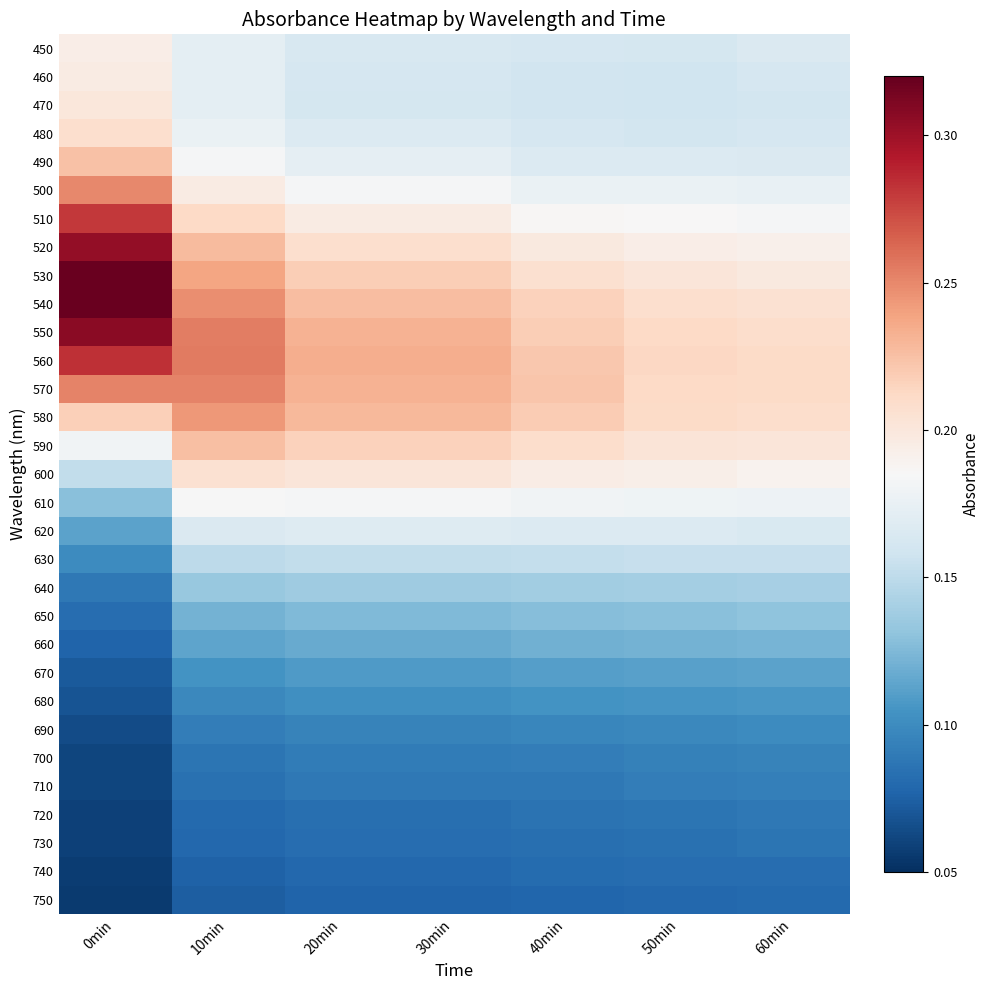

Count the number of categories in the chart.

7